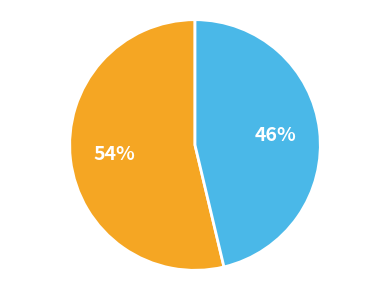

Count the number of slices in the pie.

2